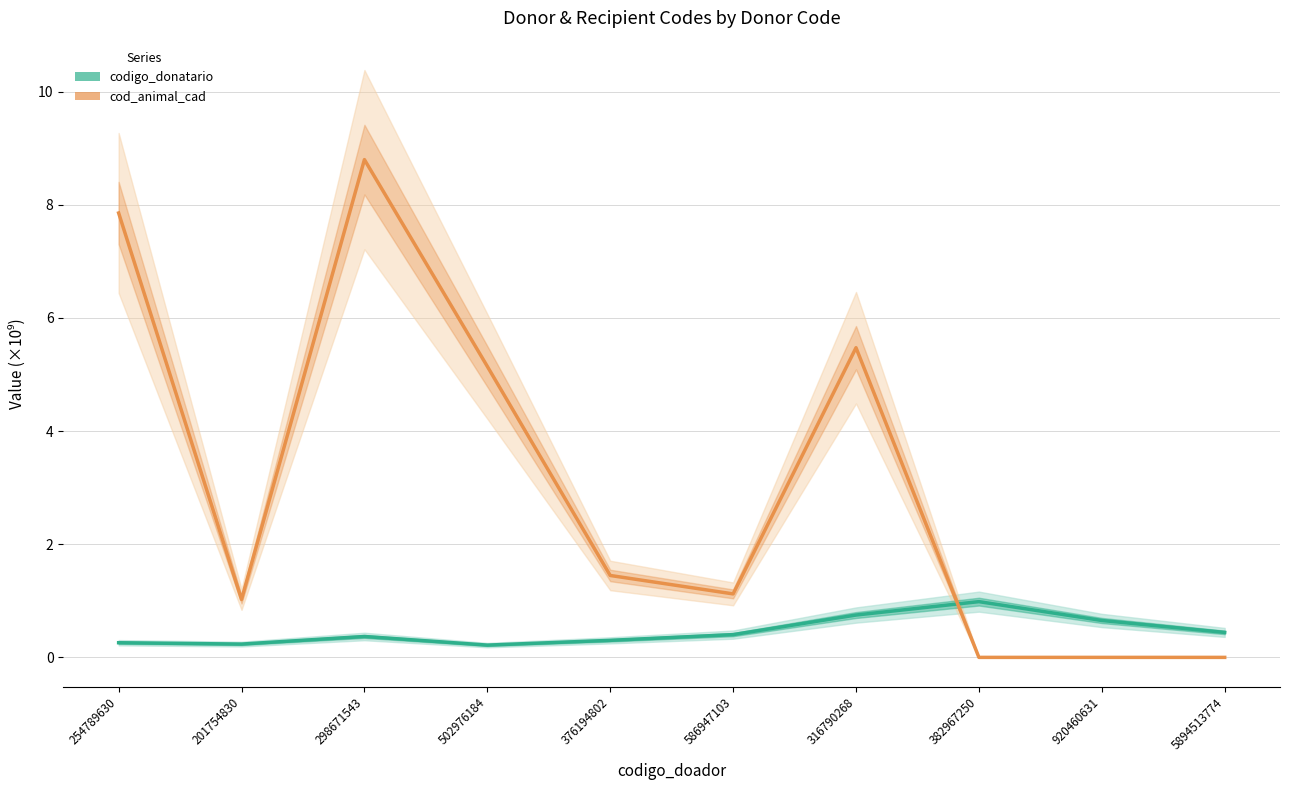

What are all the series names shown in the legend?

codigo_donatario, cod_animal_cad